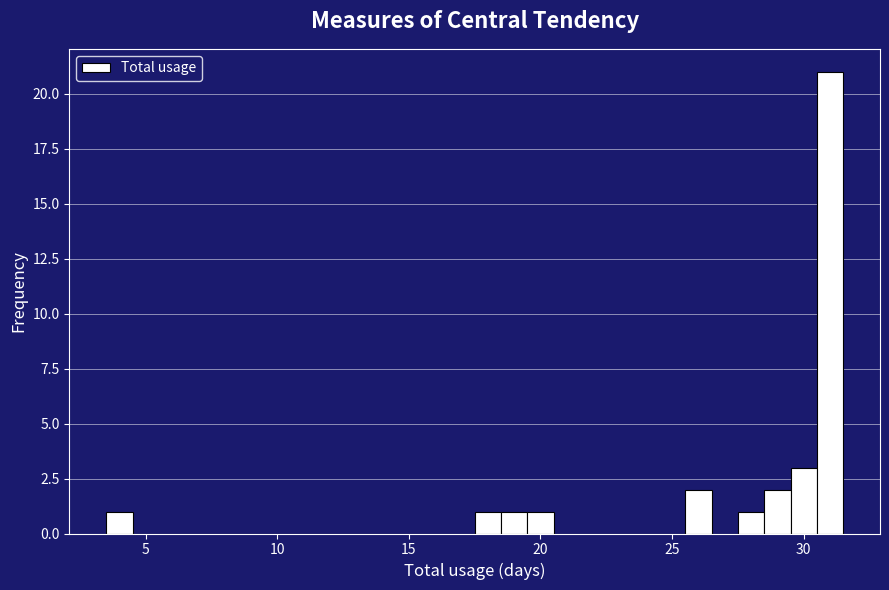

Read against the x-axis, roughly where is the centre of the tallest bar?

31.0